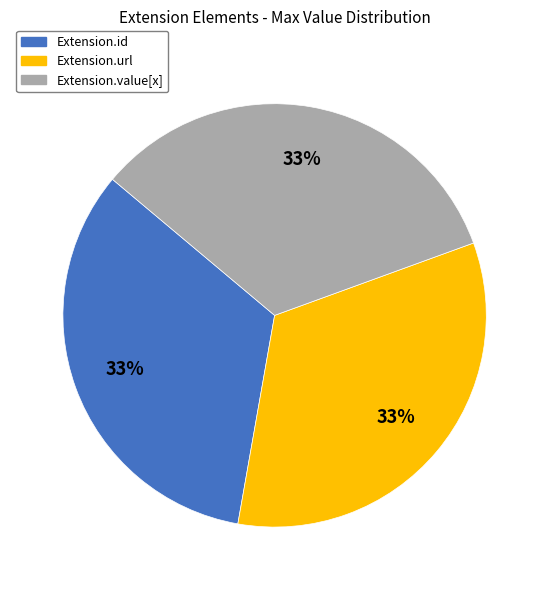

Is there a majority slice in this chart?

No